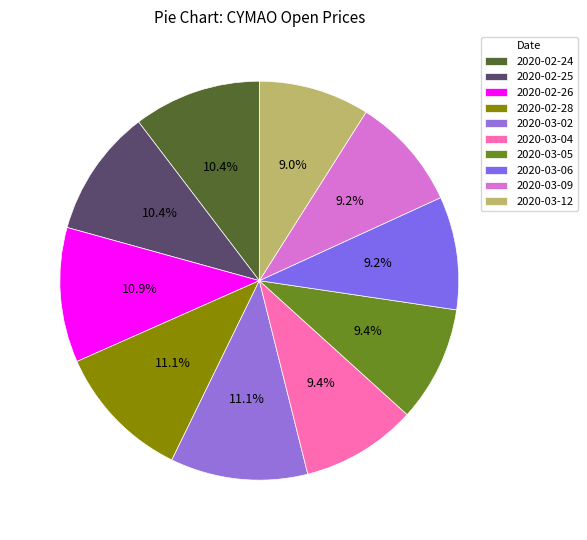

What portion of the pie excludes 2020-02-26?

89.1%